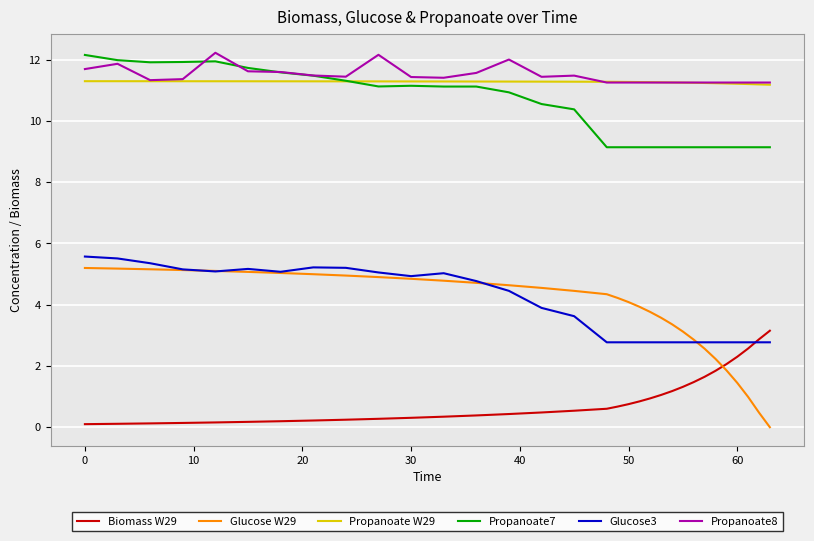

At how many categories does at least one series exceed 5?

32